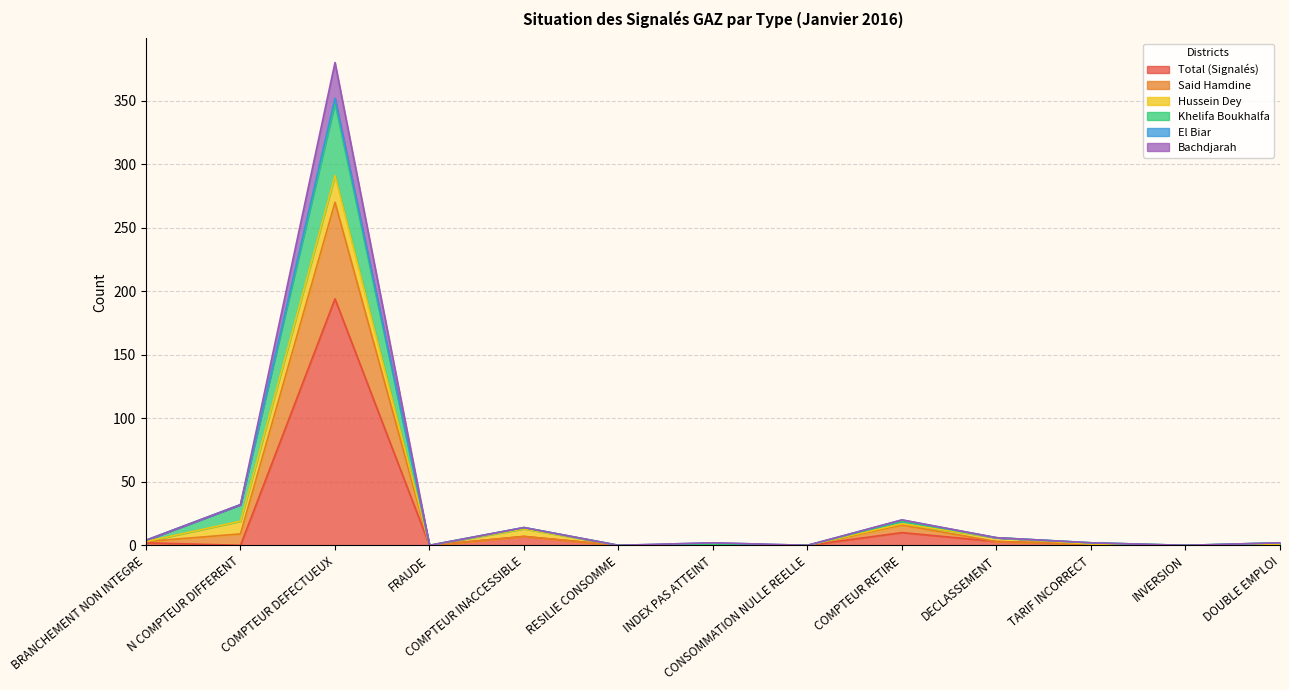

In Said Hamdine, how many points are higher than both neighbors (excluding endpoints)?

4